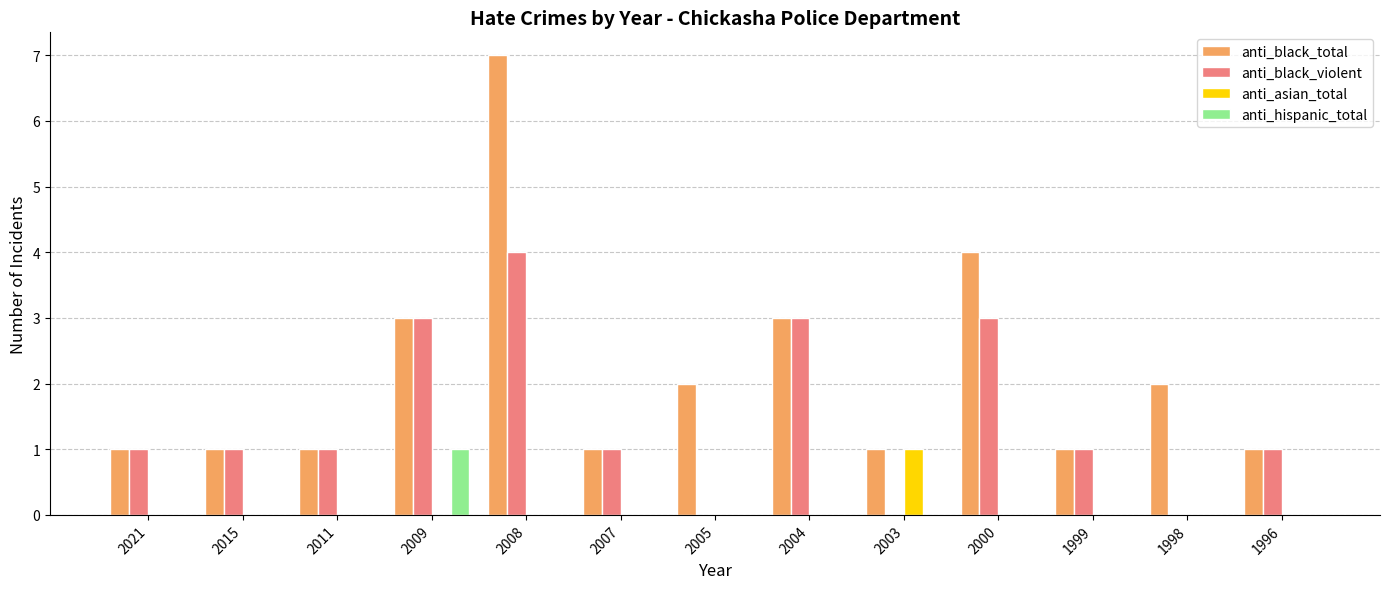

Is the value of anti_black_total at 2009 greater than the value of anti_asian_total at 1999?

Yes